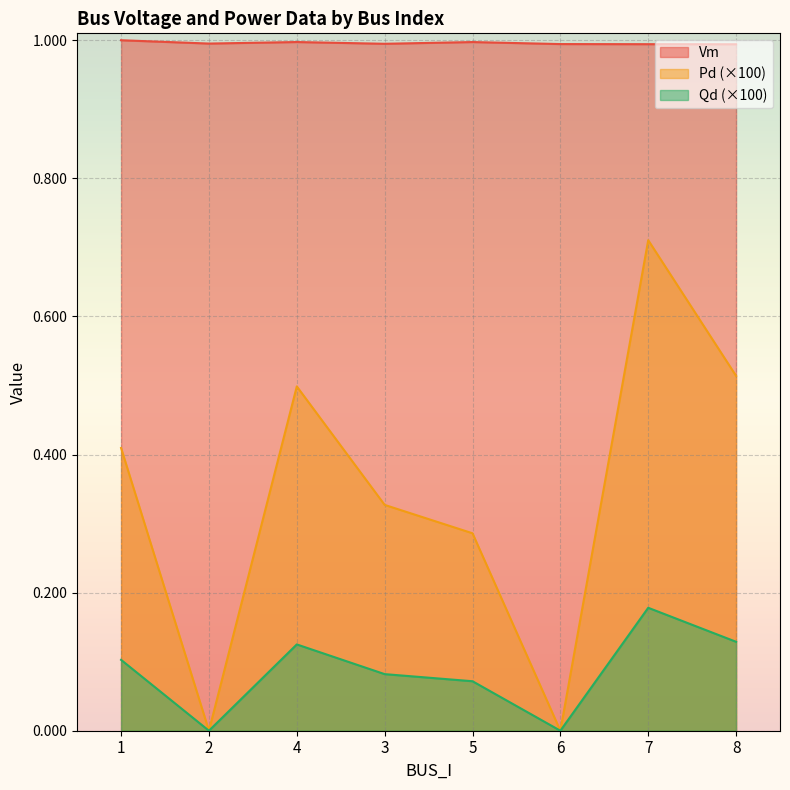

True or false: Vm and Pd cross at least once.

False